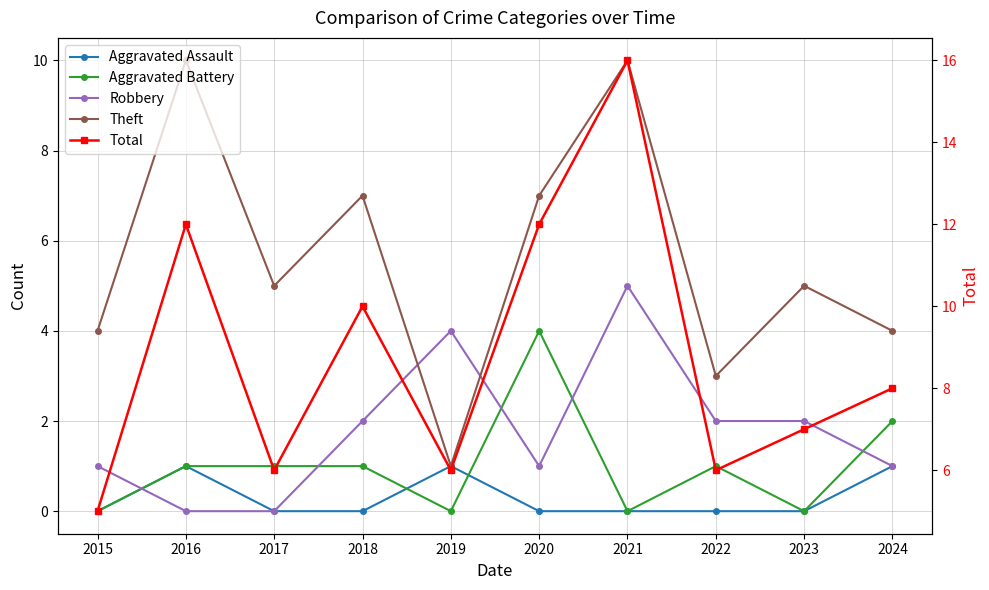

Which series has the largest total across all categories?

Total